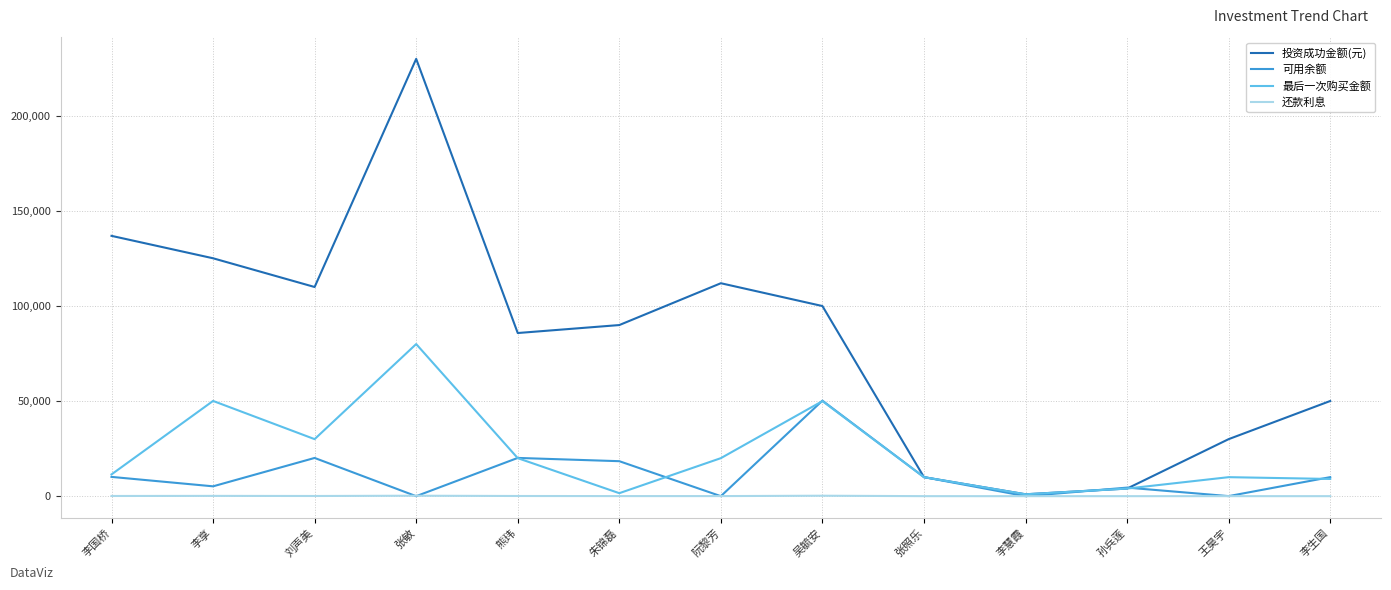

True or false: 最后一次购买金额 has a value of 10000.0 at 王昊宇.

True